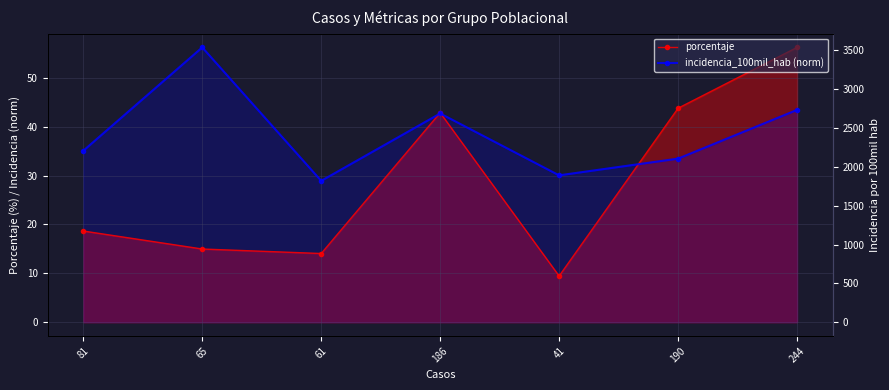

In incidencia_100mil_hab (norm), how many points are higher than both neighbors (excluding endpoints)?

2